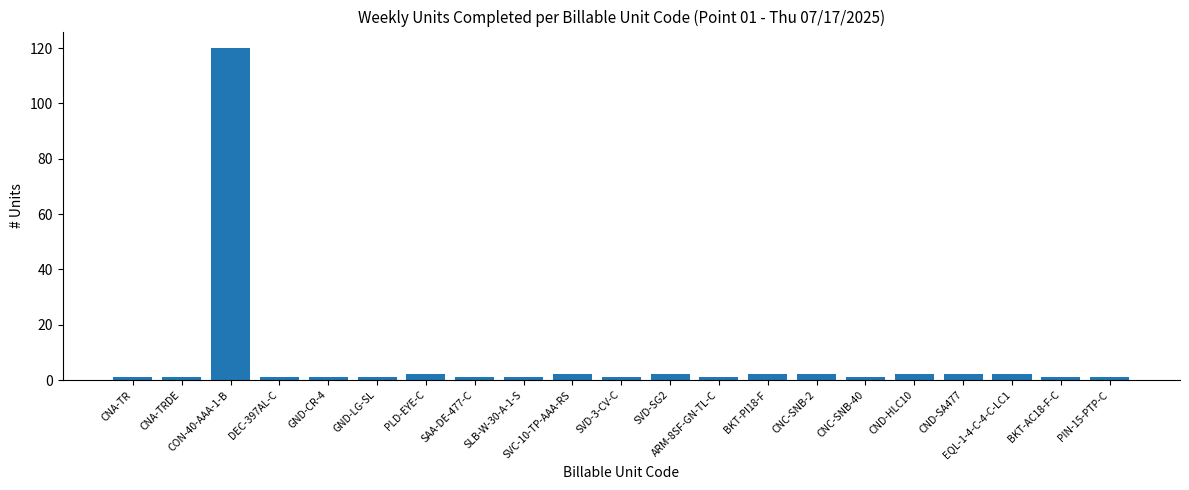

What is the change in value from PLD-EYE-C to CNC-SNB-40?

-1